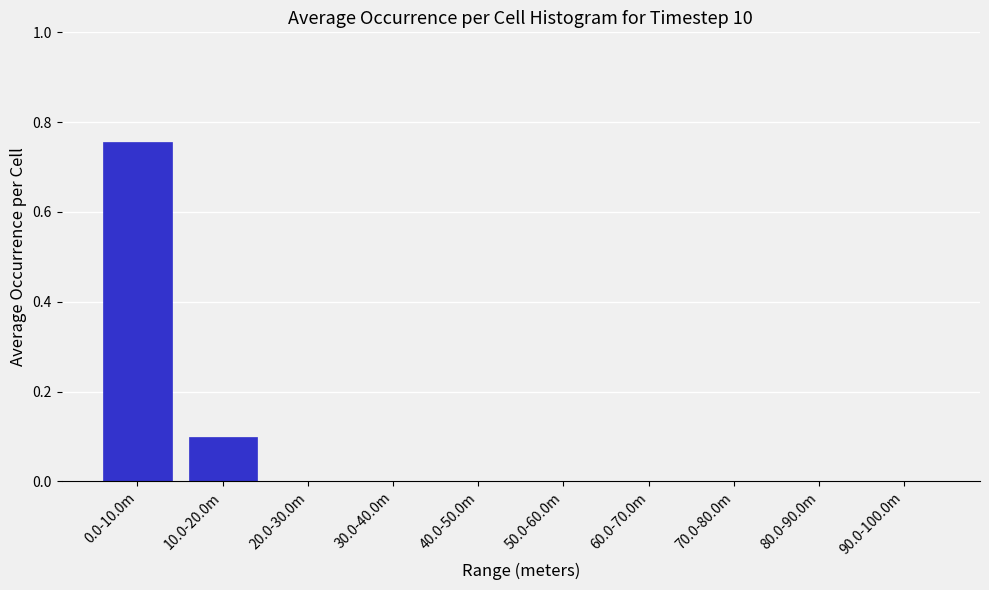

Is it true that the value at 20.0-30.0m is 0.0?

True